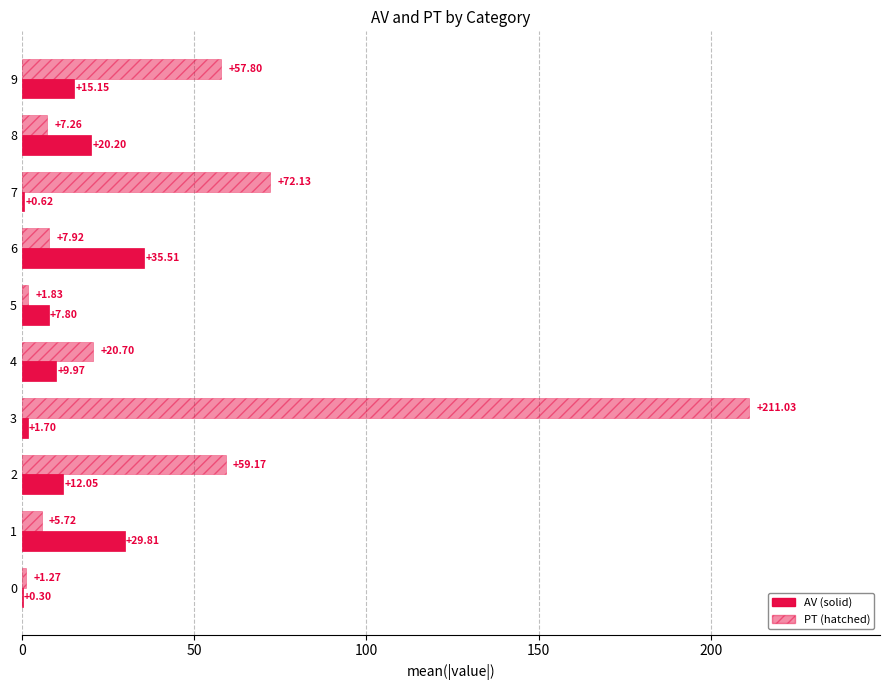

How many distinct data groups are displayed?

2